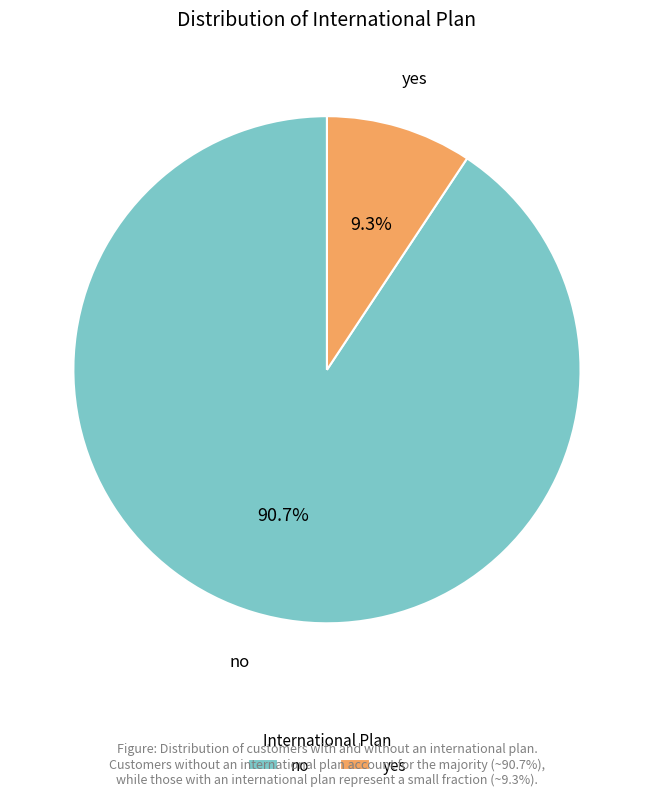

Which slice is the largest?

no